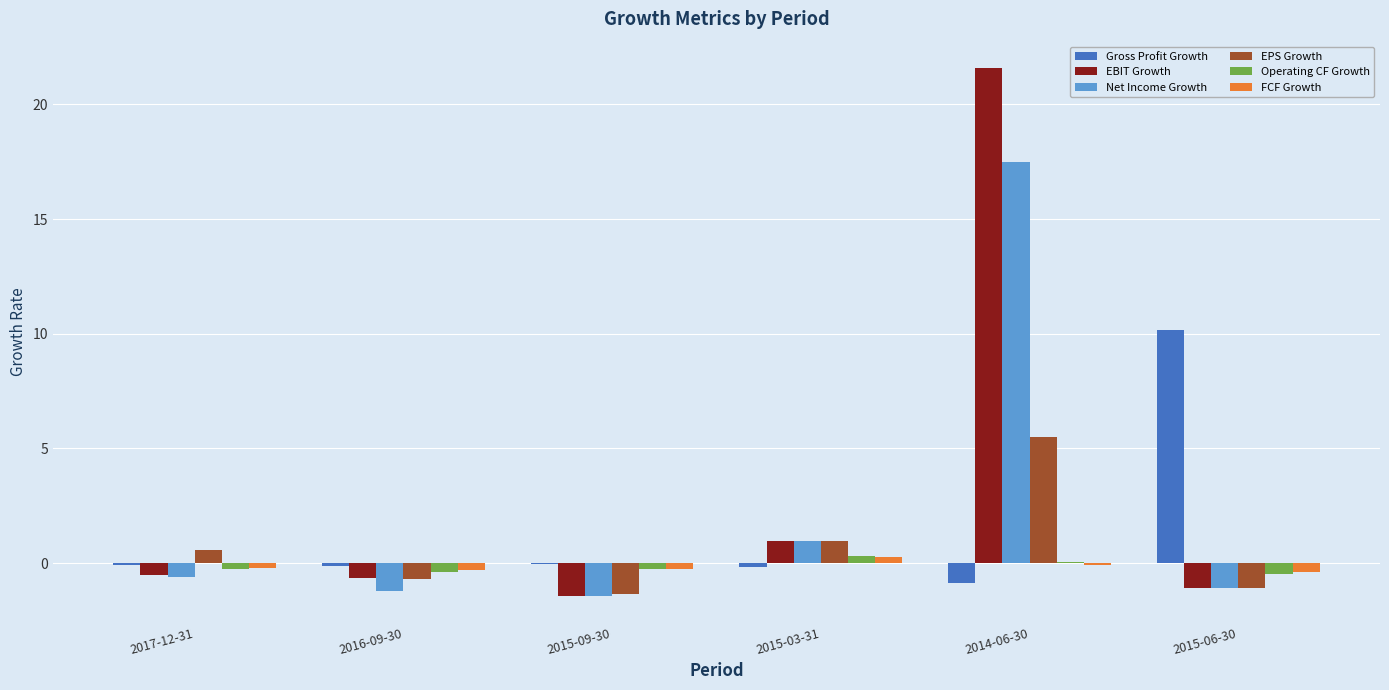

The EBIT Growth series shows -2.0 at 2015-06-30. True or false?

False